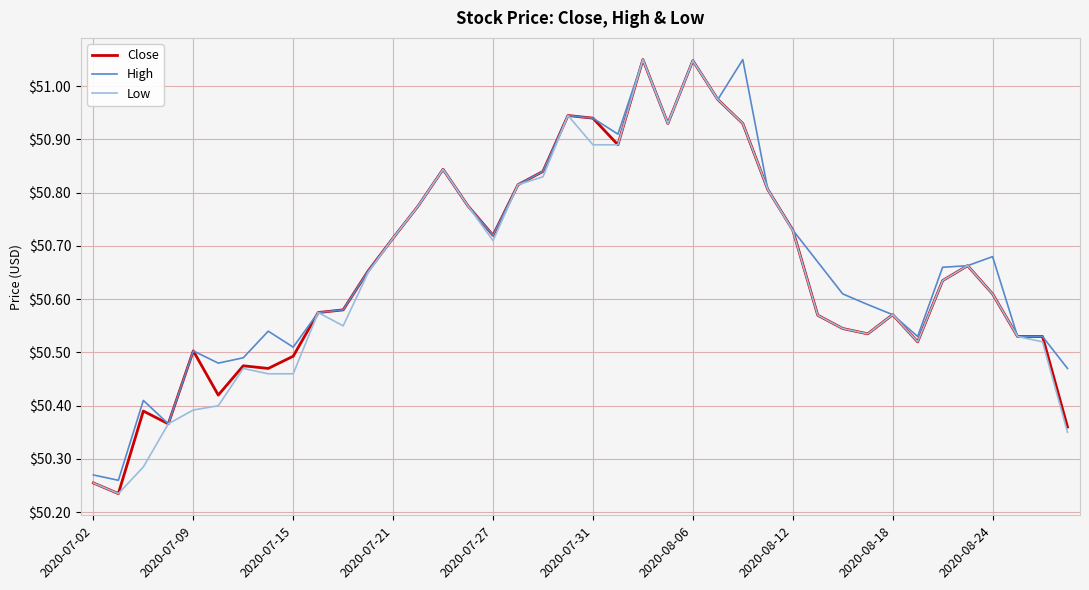

Is it true that Low equals 19.1 at 2020-08-24?

False